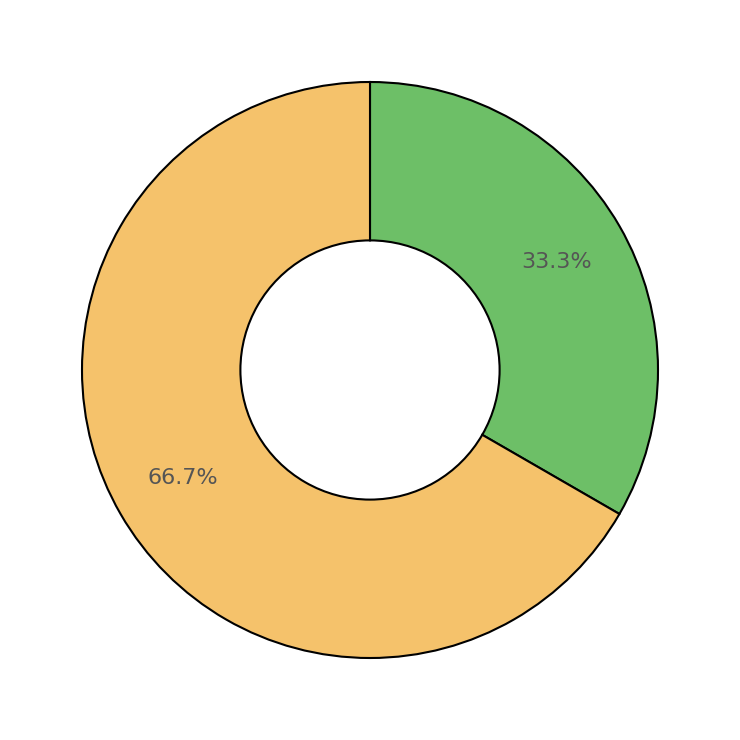

Is there a majority slice in this chart?

Yes